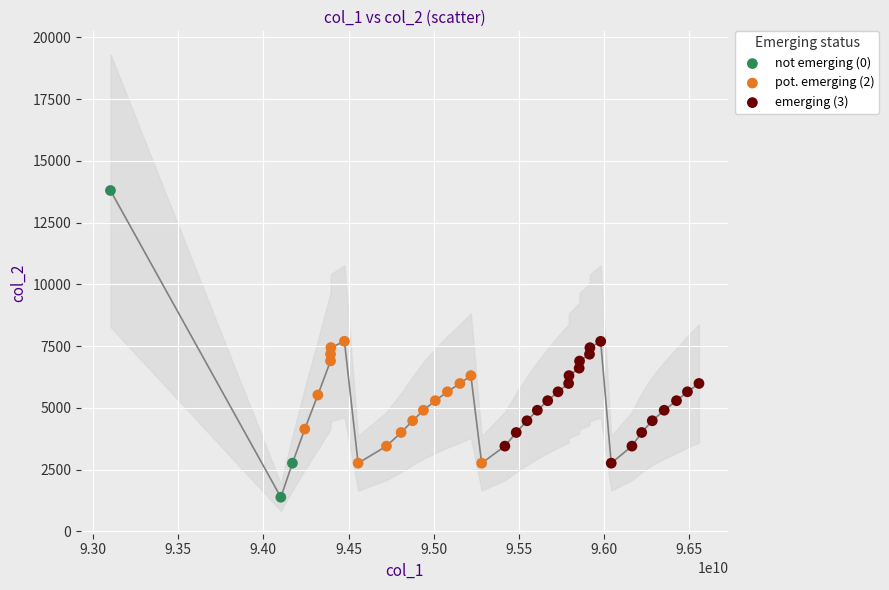

Which series reaches the maximum Y coordinate?

not emerging (0)